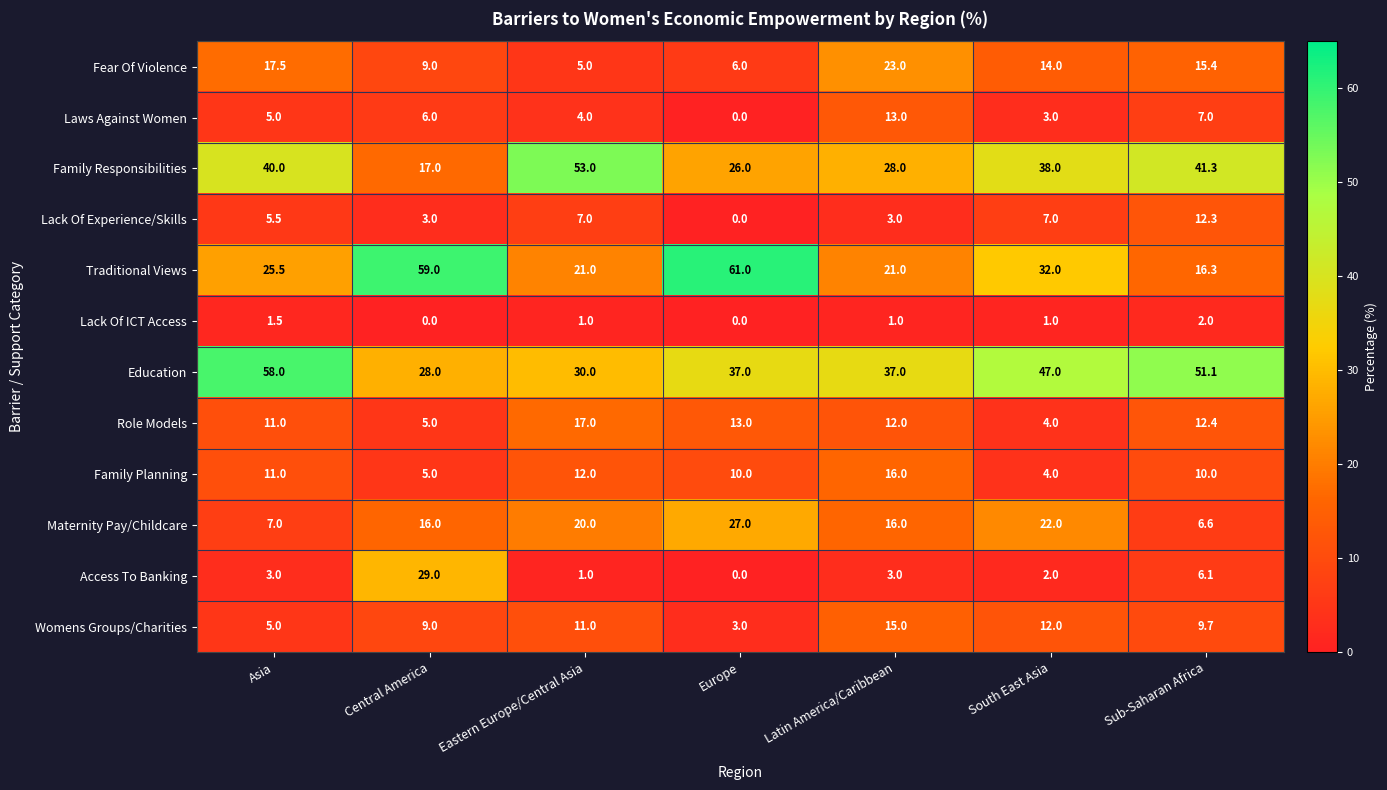

What is the spread (max minus min) of values at Europe?

61.0